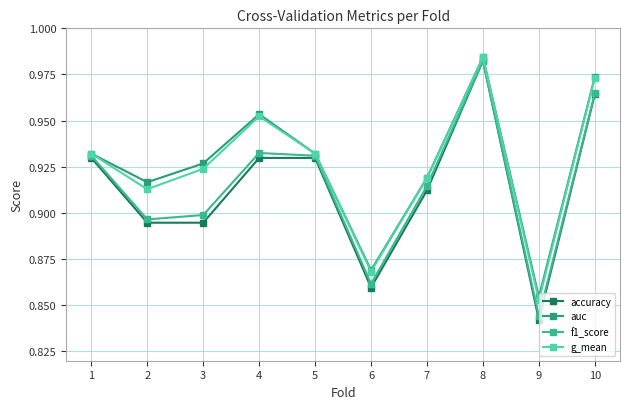

What is the maximum value for accuracy?

1.0